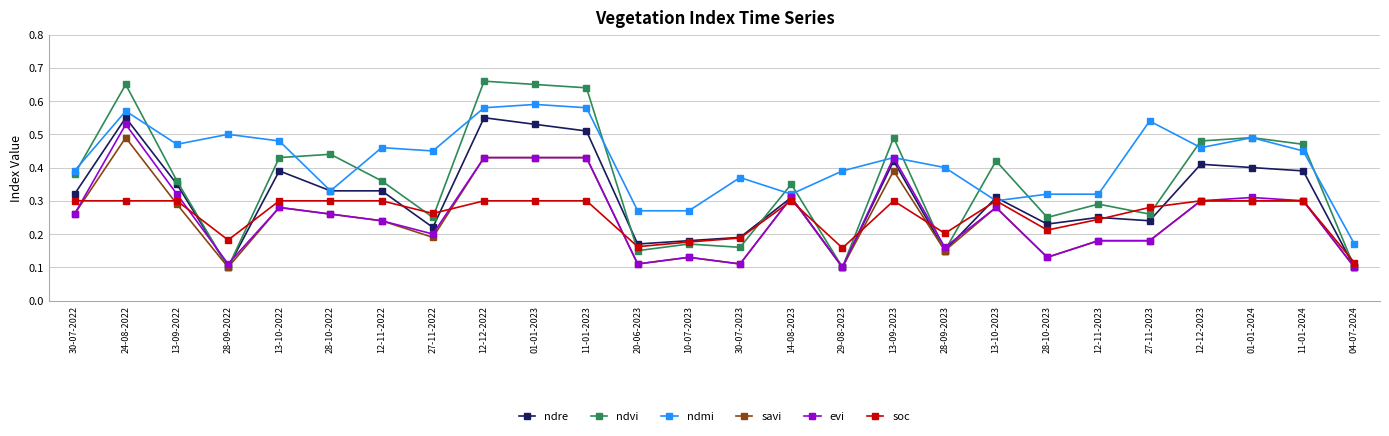

After their last crossing, which series has the higher values: savi or soc?

soc